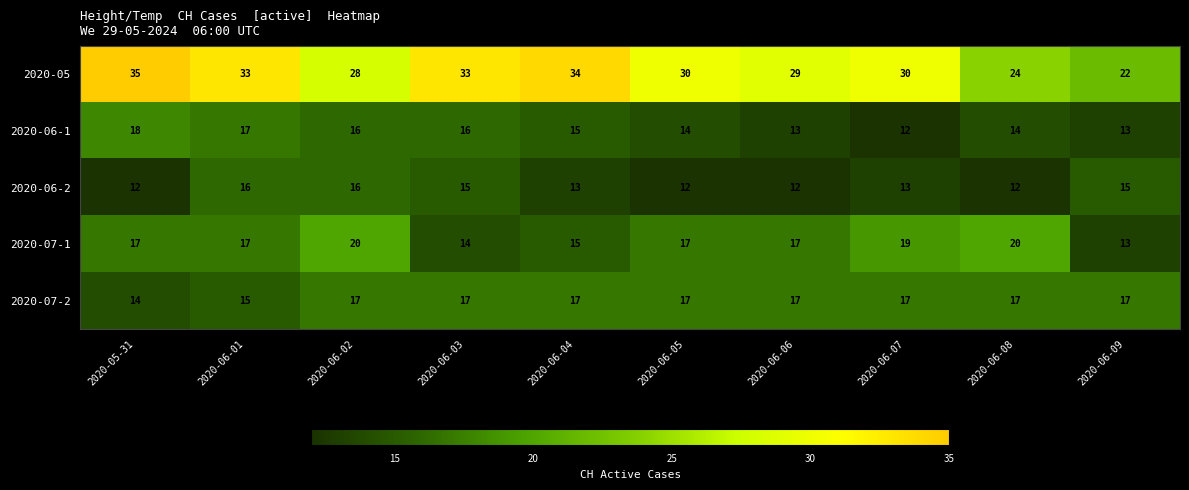

Between 2020-06-05 and 2020-06-09, which series saw the biggest shift?

2020-05